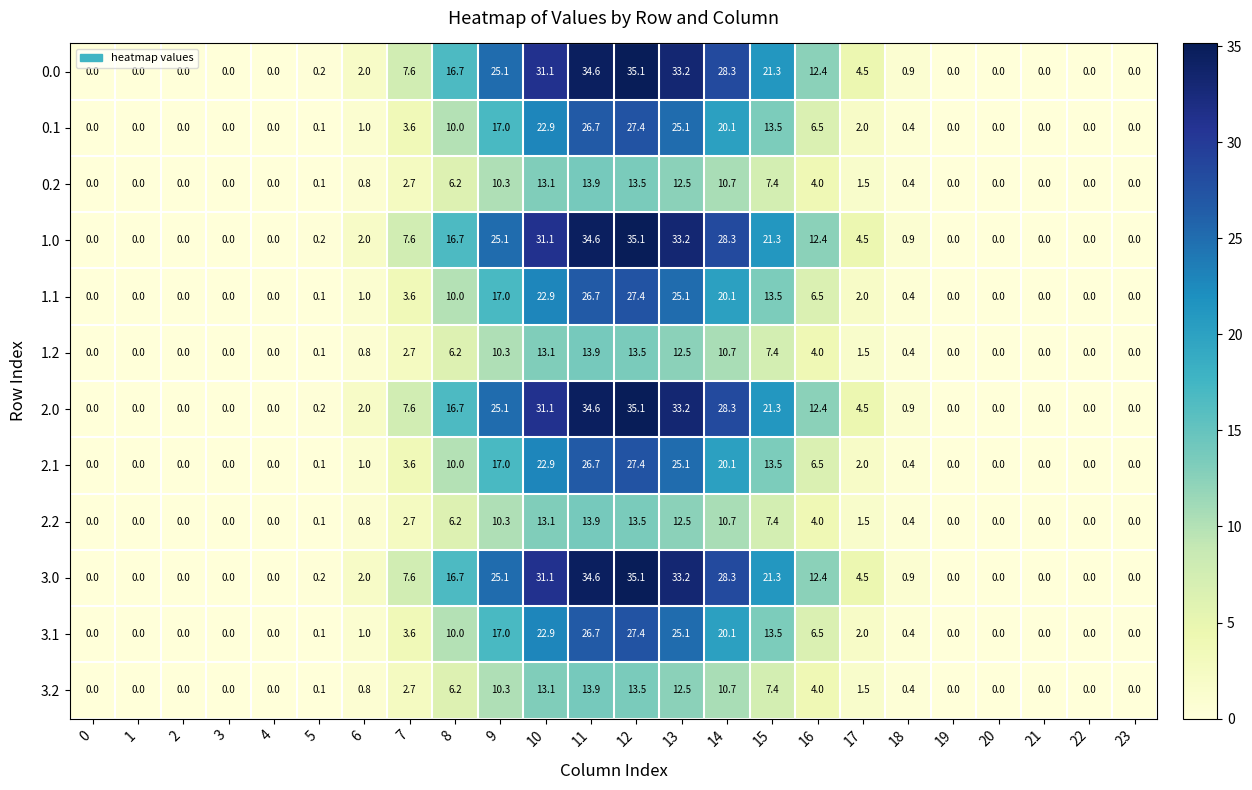

What is the difference between the maximum and minimum values in the 0.2 series?

13.9